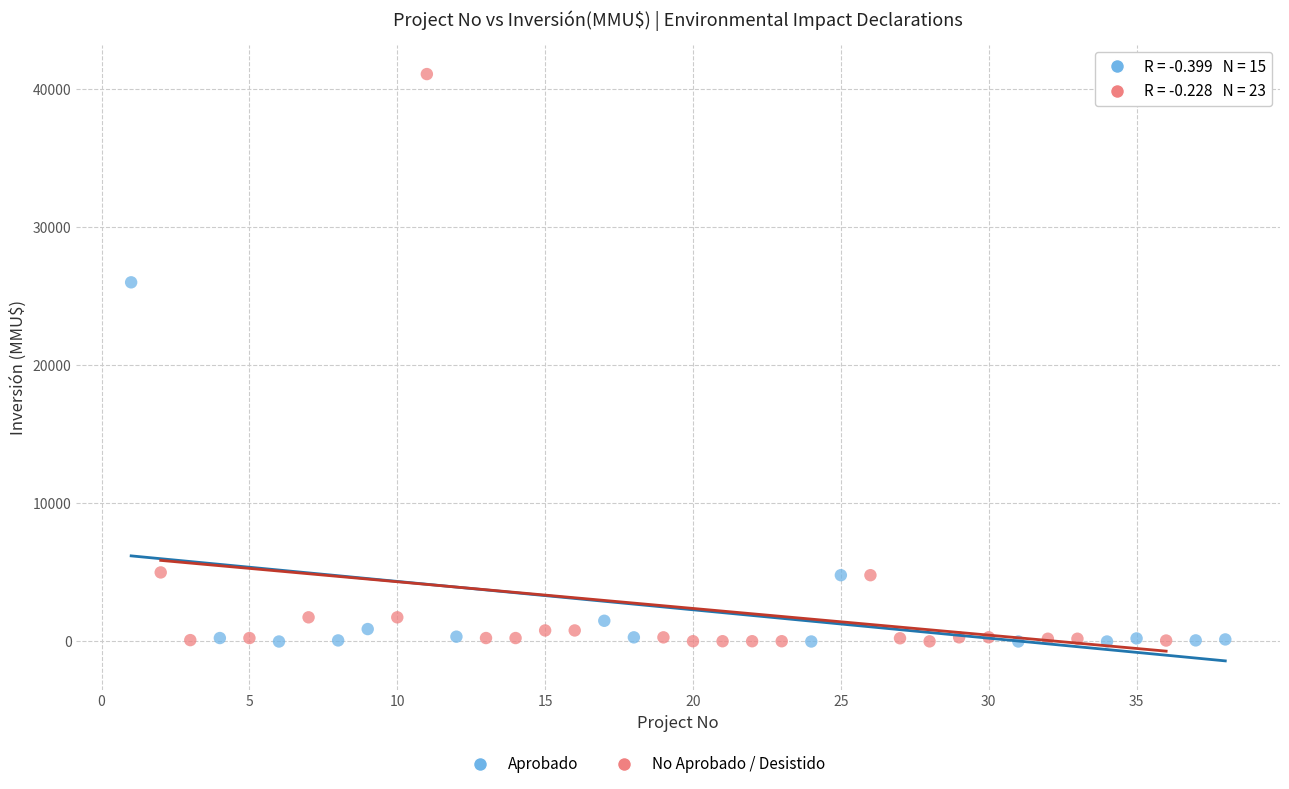

Which series contains the highest Y value?

No Aprobado / Desistido